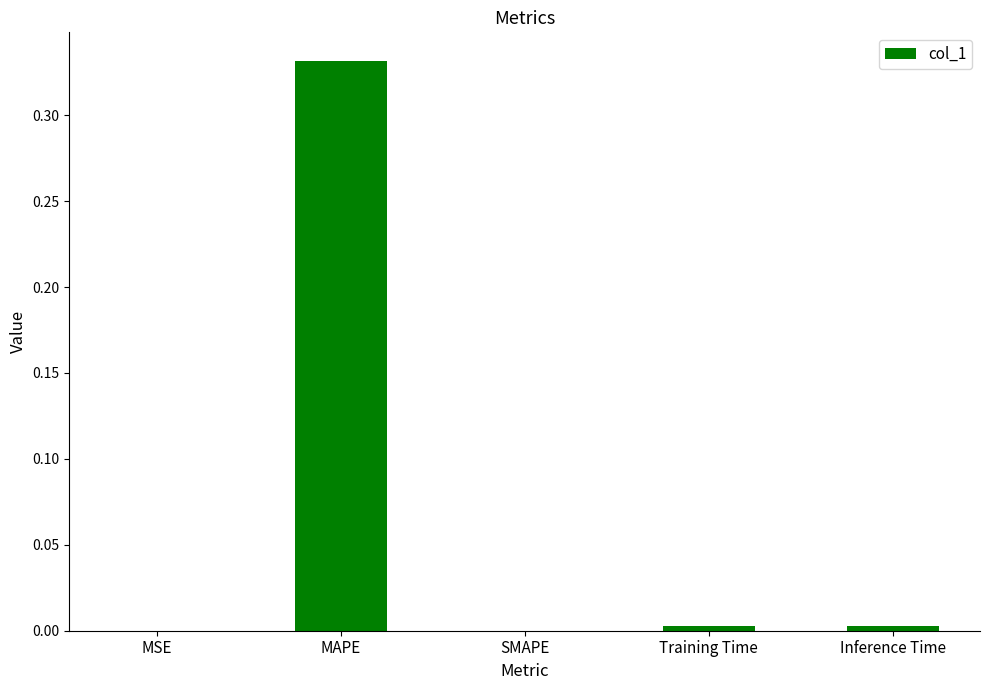

At which category does the chart reach its peak across all series?

MAPE